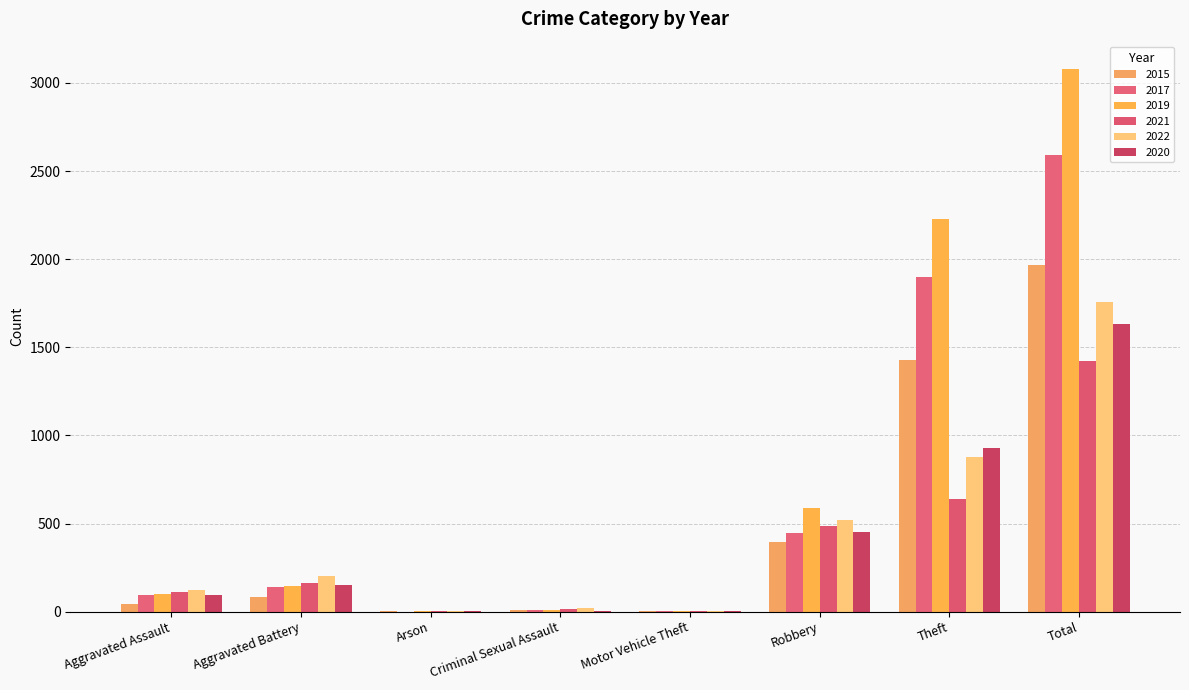

What is the label of the 3rd bar from the right?

Robbery